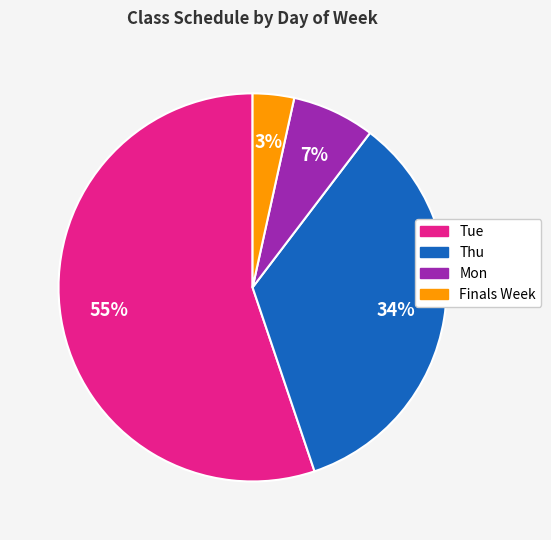

Is the sum of Thu and Tue greater than half?

Yes